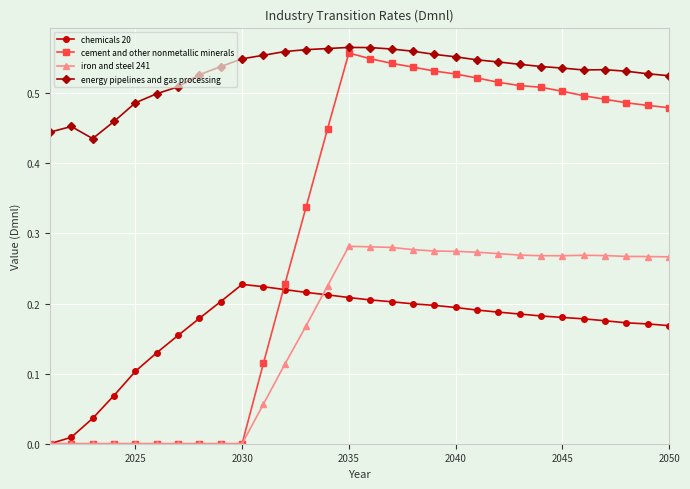

Which series has the largest total across all categories?

energy pipelines and gas processing